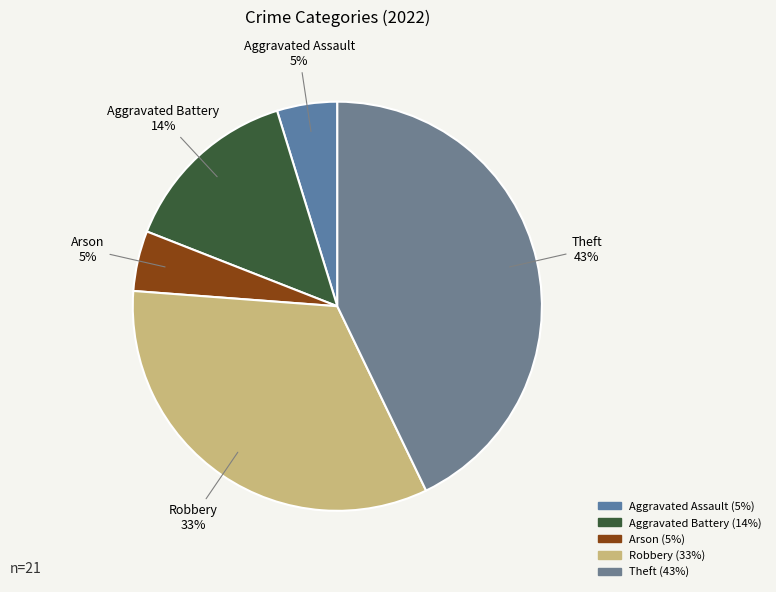

To the nearest percent, what percentage of the pie is Arson?

5%